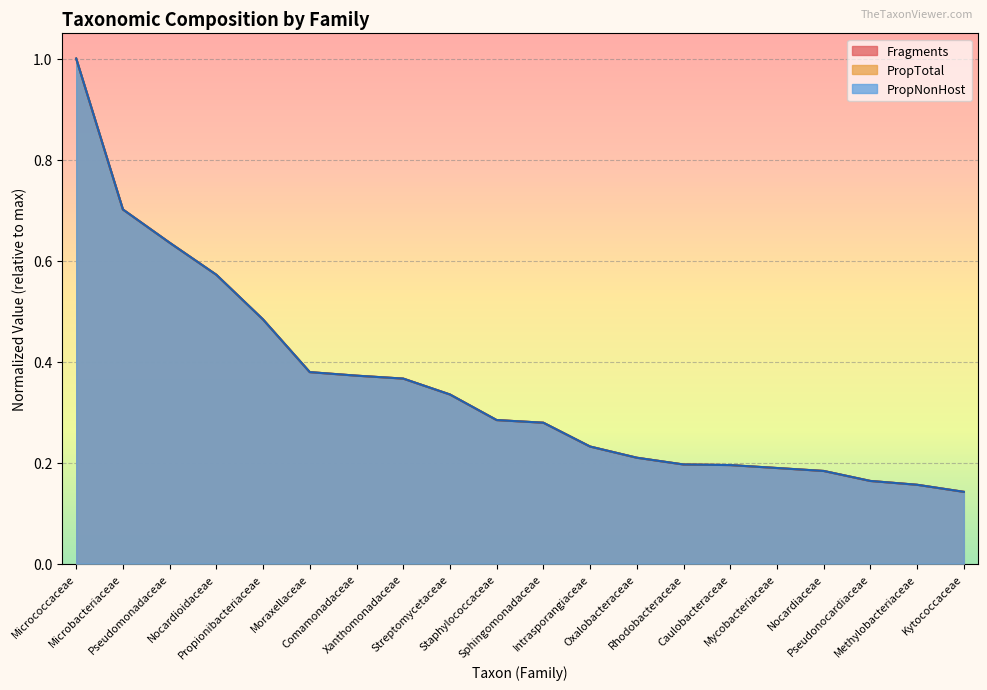

How many Fragments values are between 0 and 1?

20